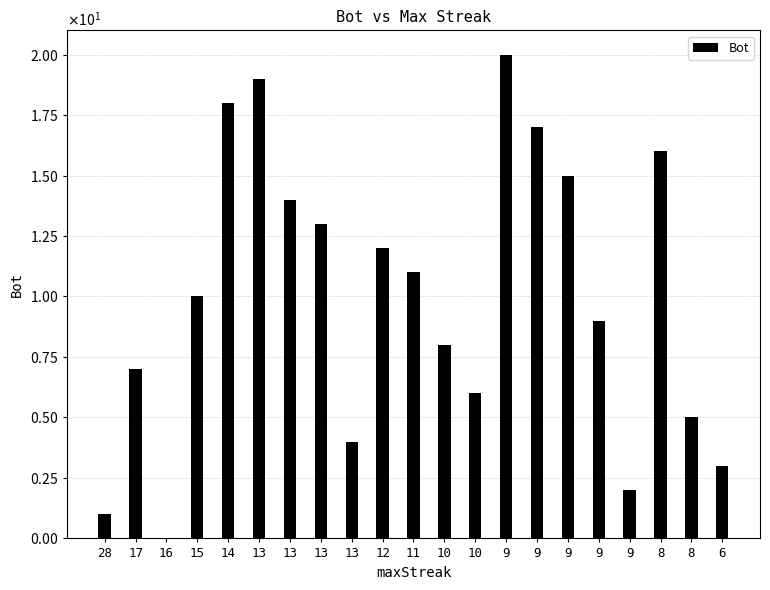

The value at 8 is 6. True or false?

False